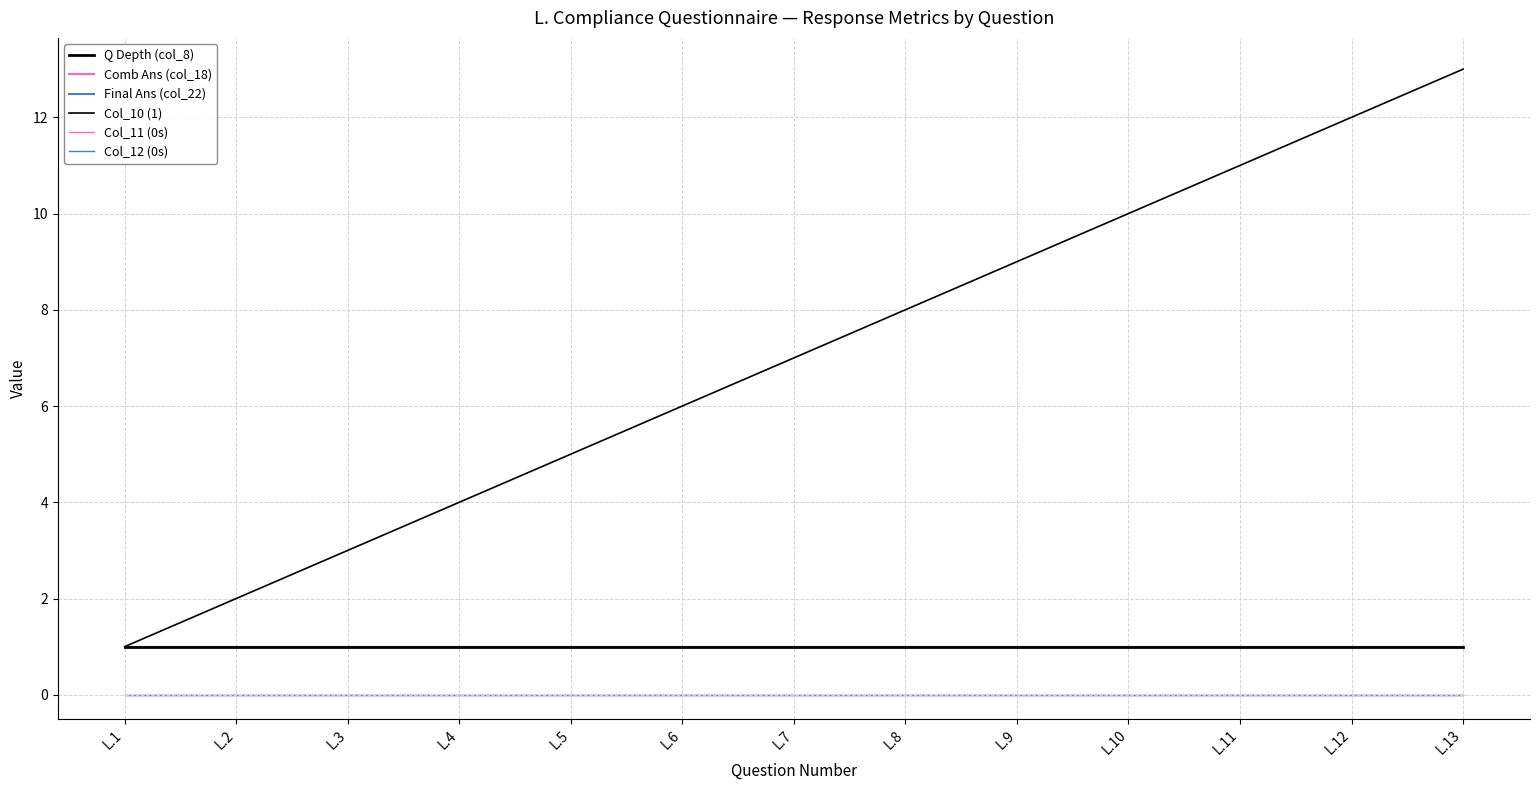

Where is Q Depth (col_8) nearest to the value 1?

L.1